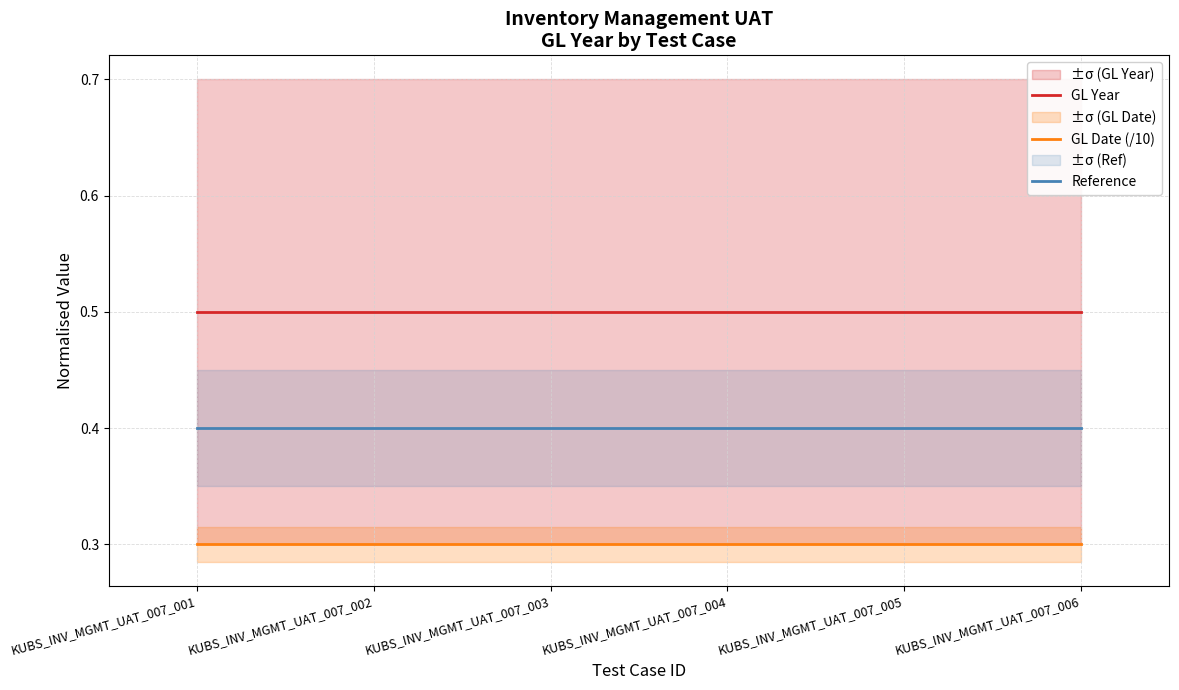

At KUBS_INV_MGMT_UAT_007_004, list the series in order from largest to smallest.

GL Year, Reference, GL Date (/10)